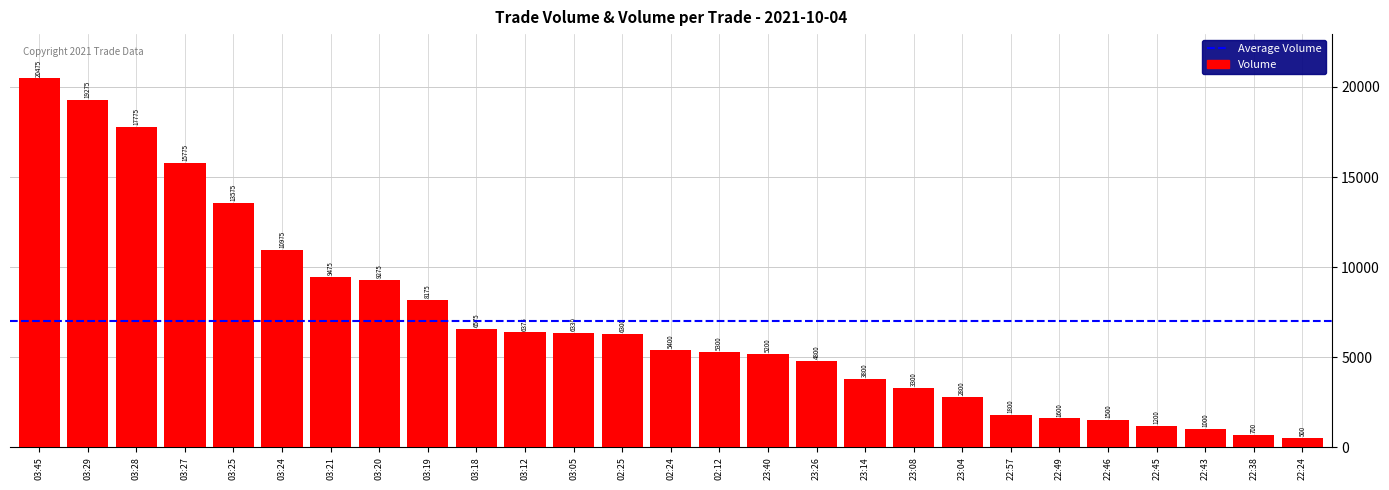

True or false: the data shows 6300 at 02:25.

True